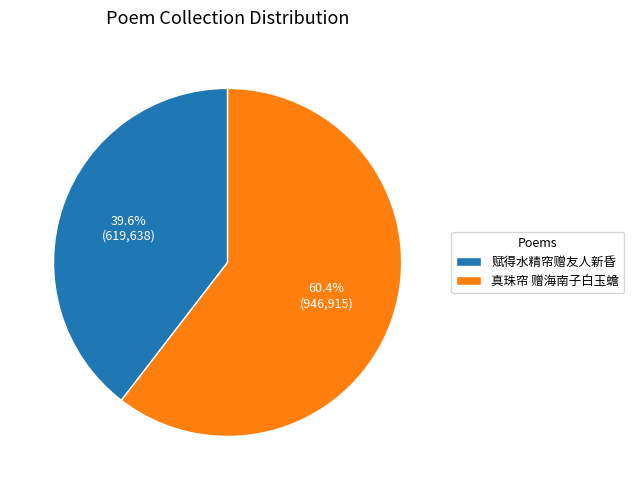

What is the total percentage of 赋得水精帘赠友人新昏 and 真珠帘 赠海南子白玉蟾?

100.0%